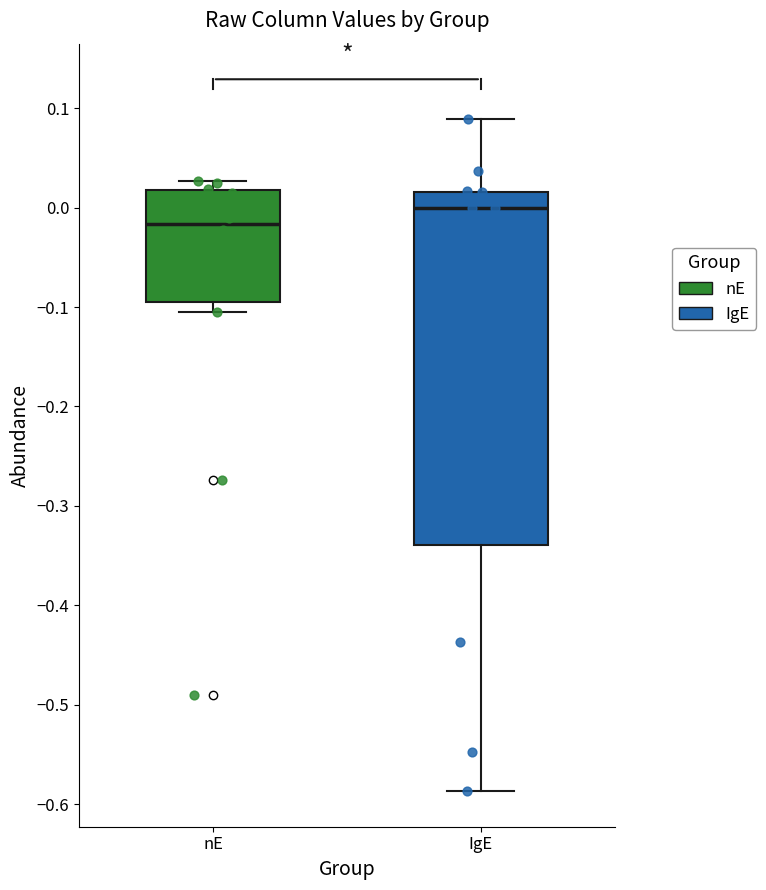

Which box is the tallest, from its lower edge to its upper edge?

IgE